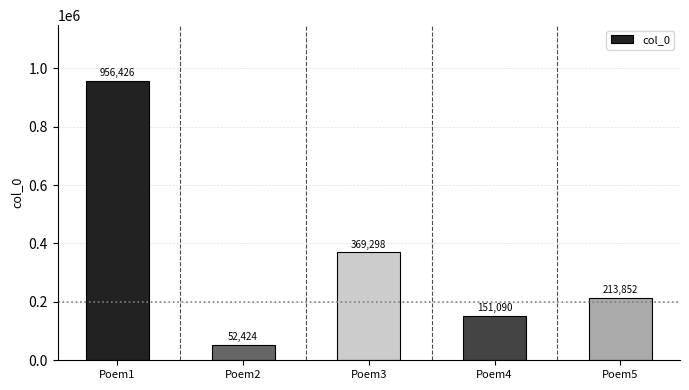

How many data points are less than 213852?

2